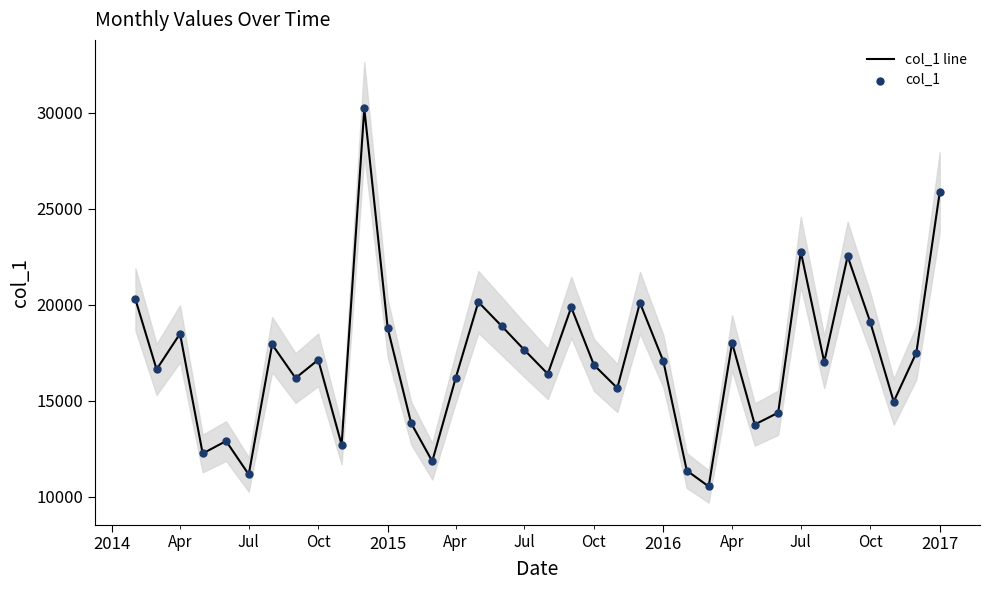

What are all the series names shown in the legend?

col_1 line, col_1